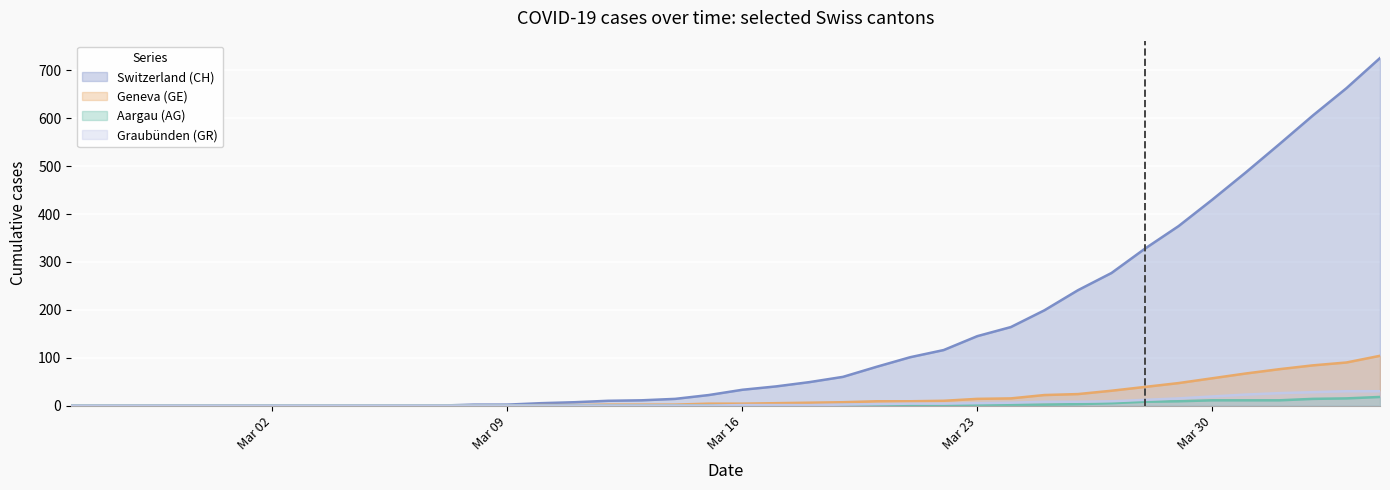

Count the number of data series in this chart.

4